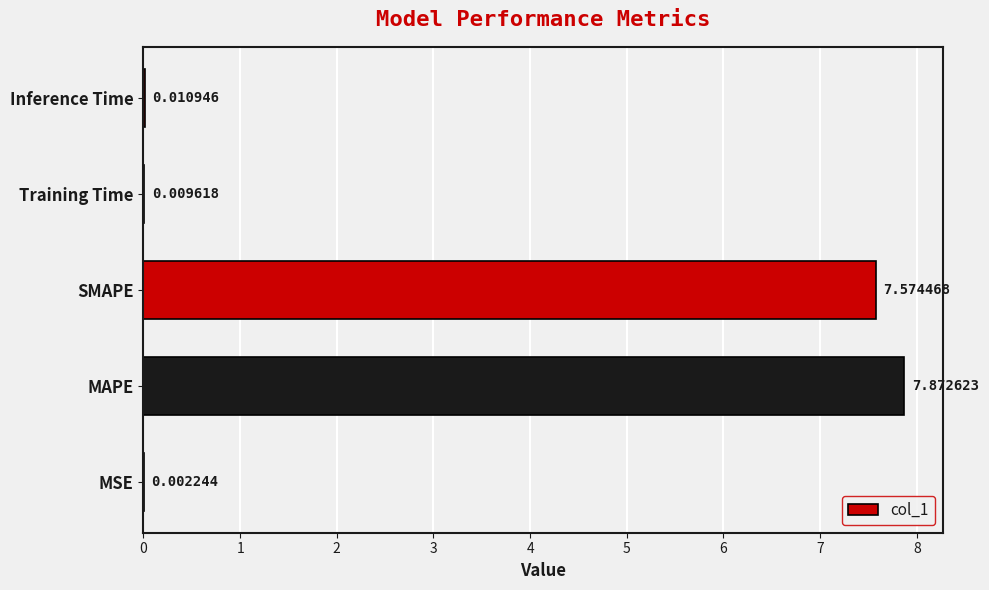

Where is the data nearest to the value 3?

Inference Time